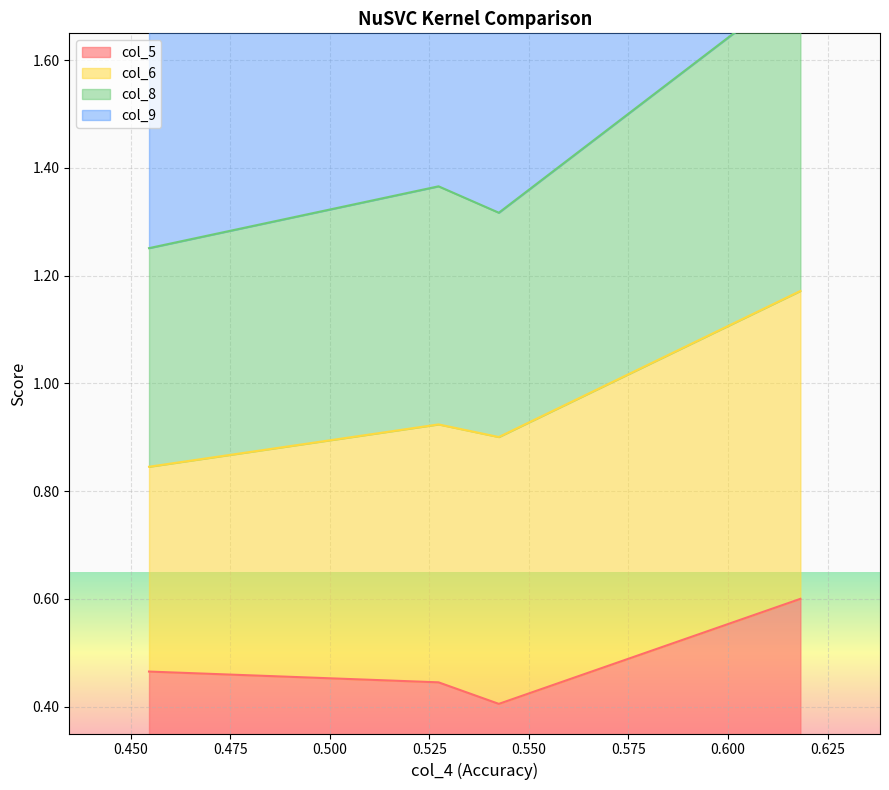

True or false: col_5 and col_8 intersect in this chart.

False